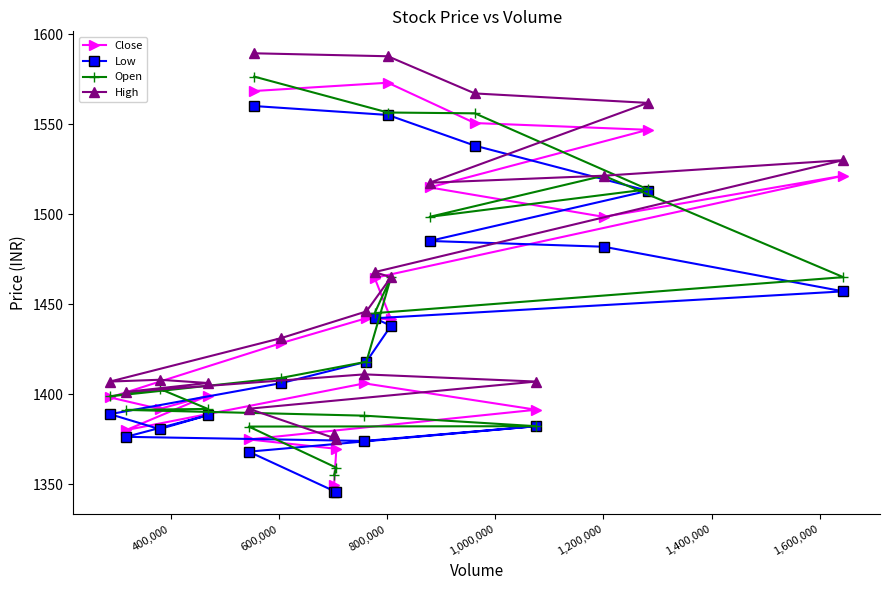

Rank the series by their average value, from highest to lowest.

High, Close, Open, Low